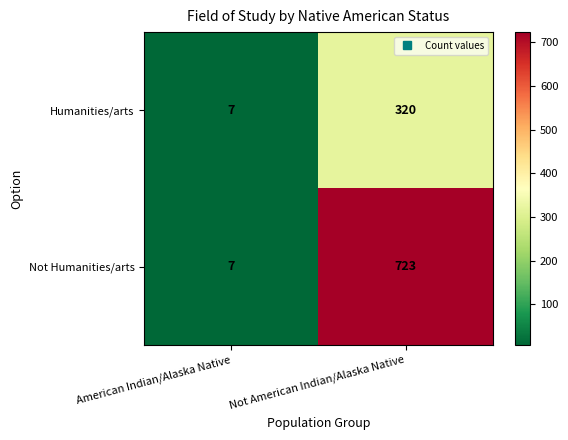

What is the sum of the Not Humanities/arts values at Not American Indian/Alaska Native and American Indian/Alaska Native?

730